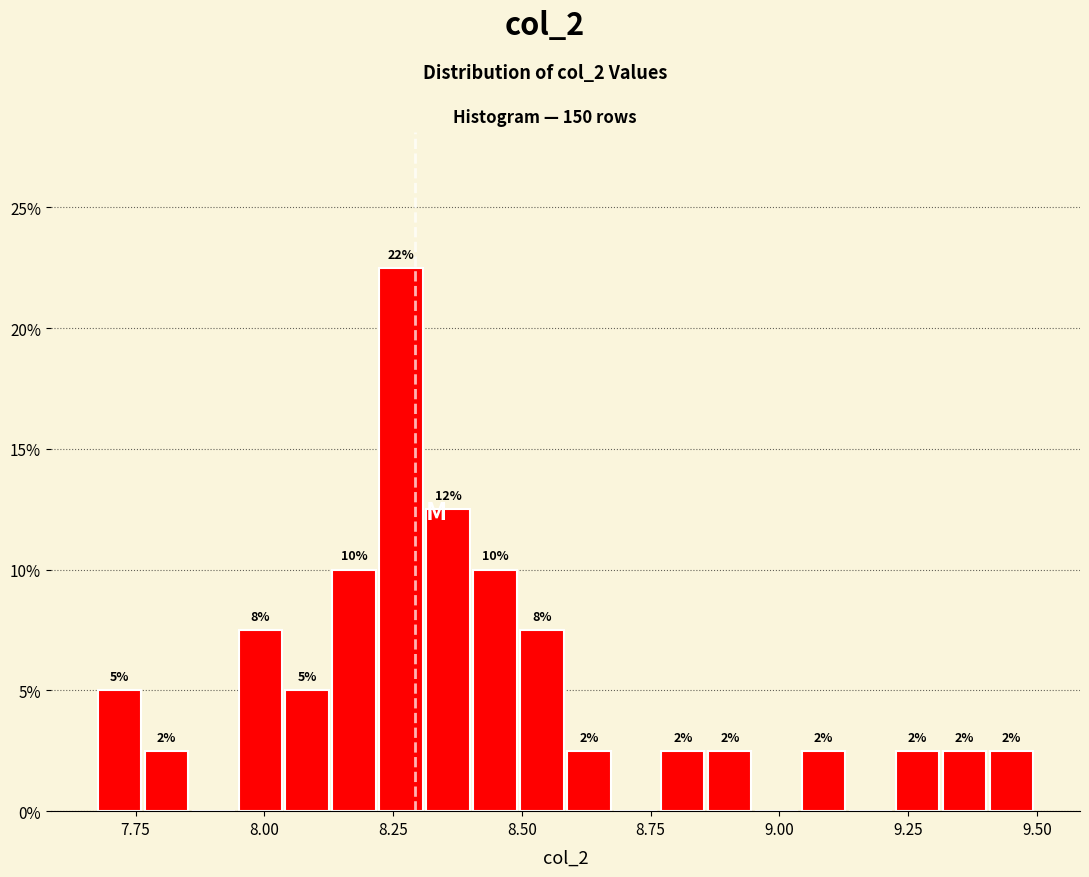

Read against the x-axis, roughly where is the centre of the tallest bar?

8.25